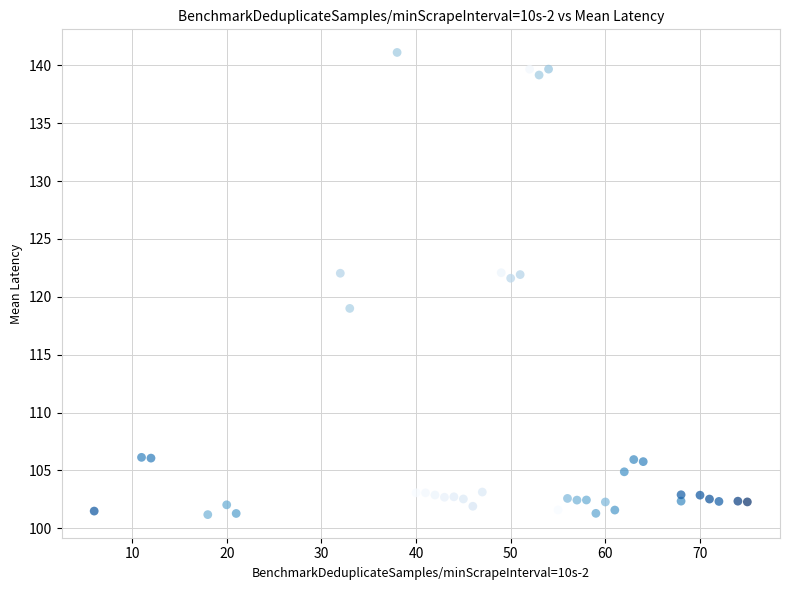

What is the range of X values (max minus min)?

69.0